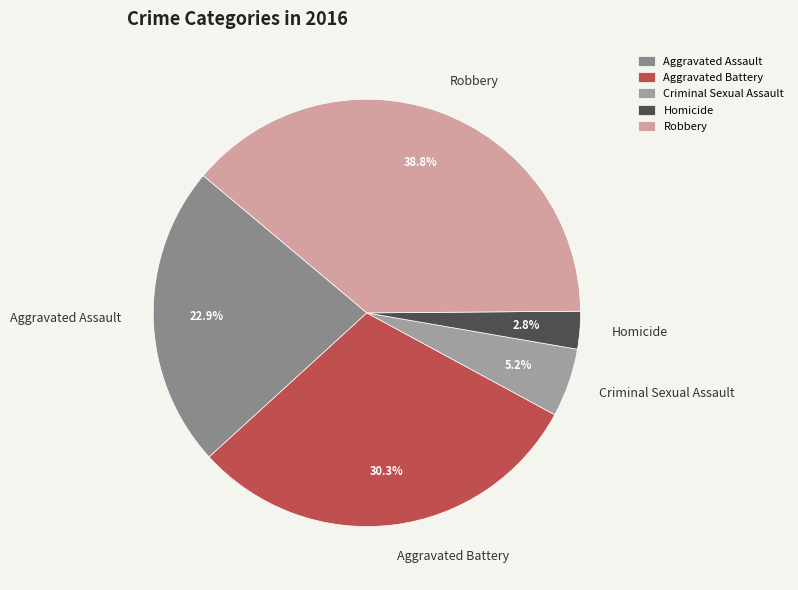

How many slices are in this pie chart?

5